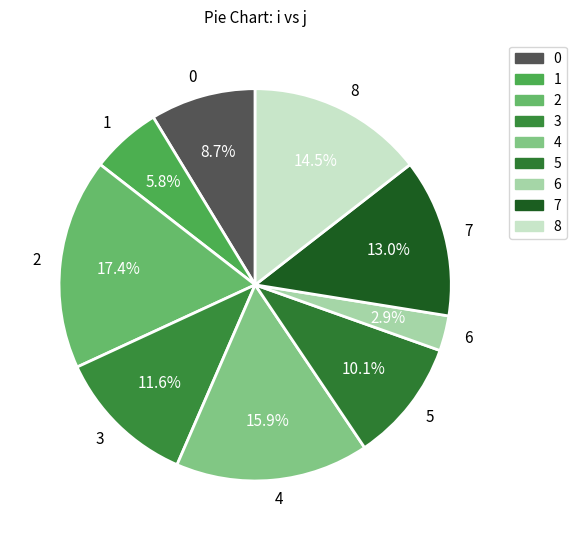

Does 0 represent more than half of the total?

No